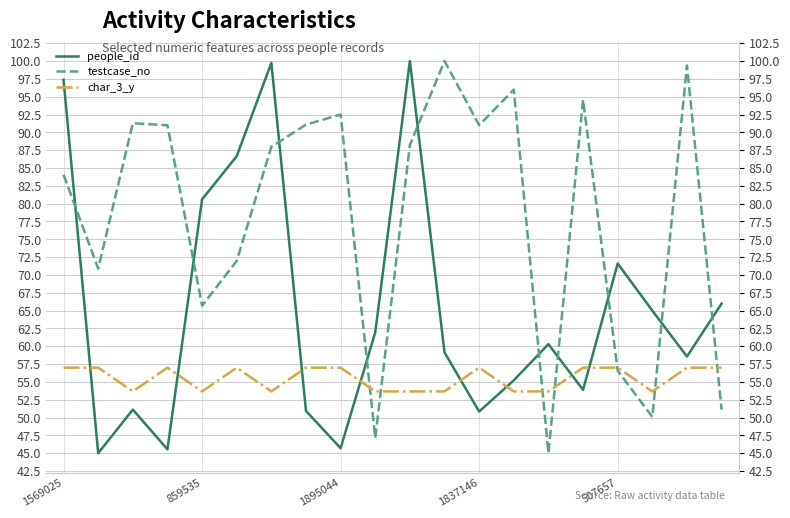

What is the minimum value shown in the chart?

45.0